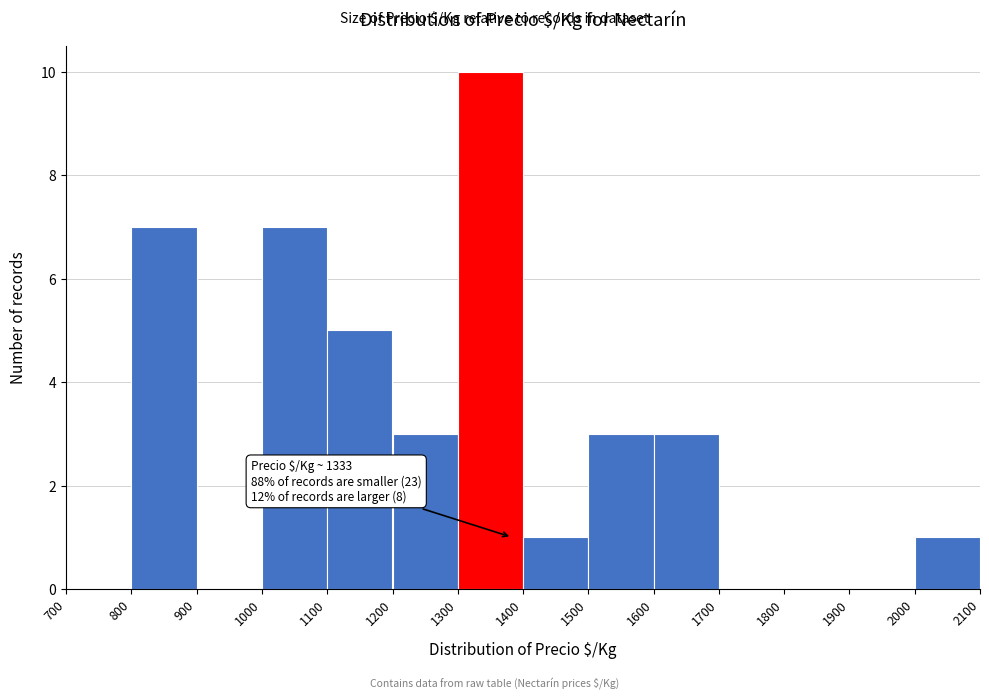

Which range on the x-axis has the tallest bar?

1300 to 1400